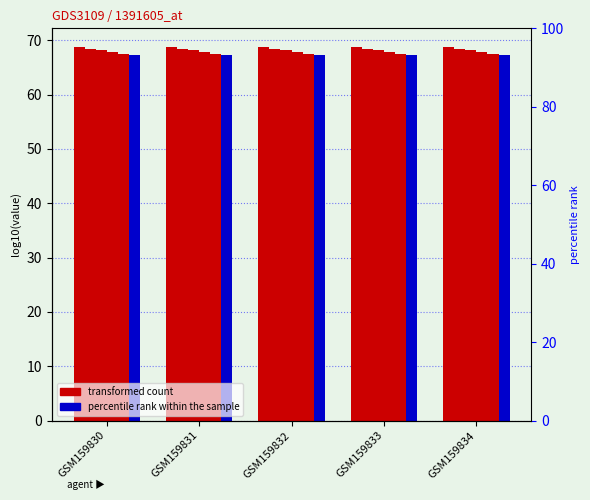

How many bars are there in total?

30